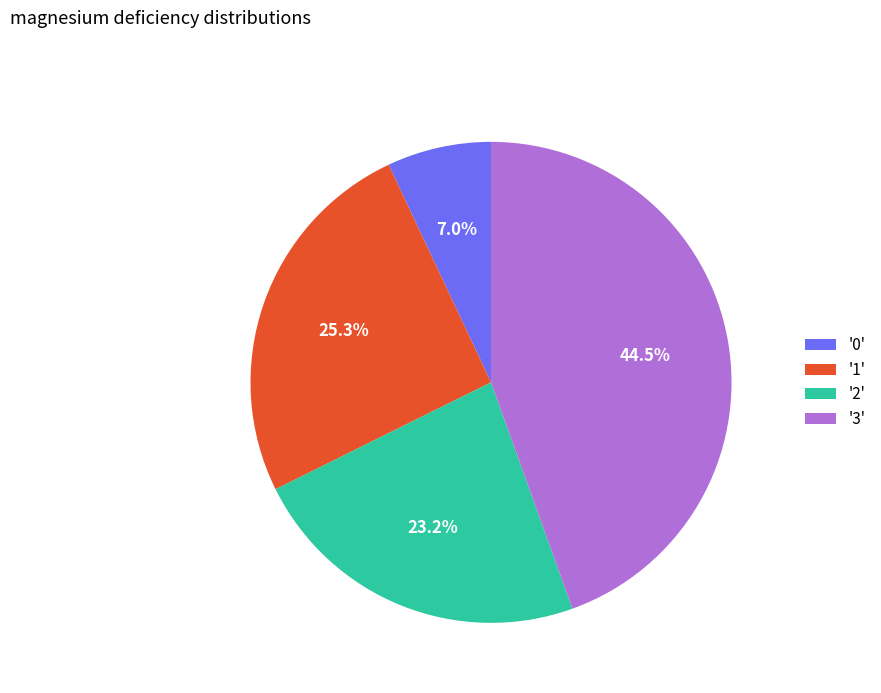

What percentage is NOT represented by '2'?

76.8%